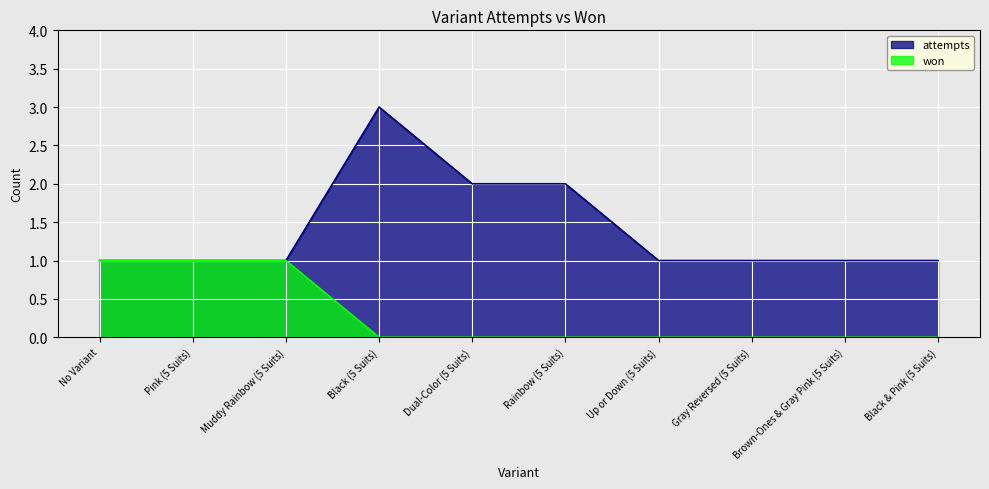

How many values in won are above zero?

3